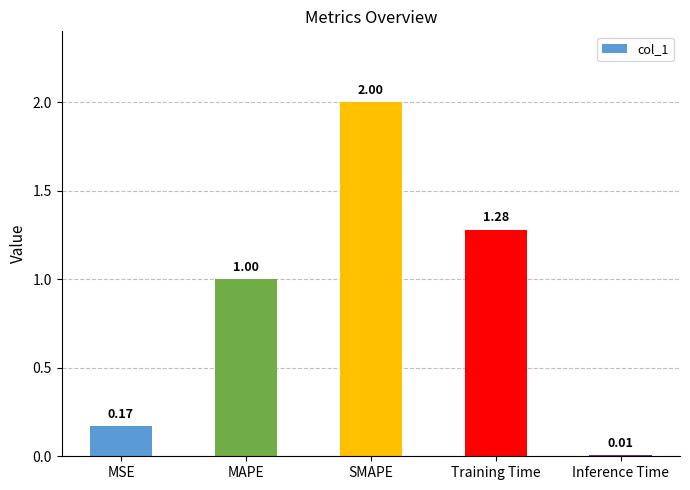

Is it true that the value at MAPE is 1.0?

True